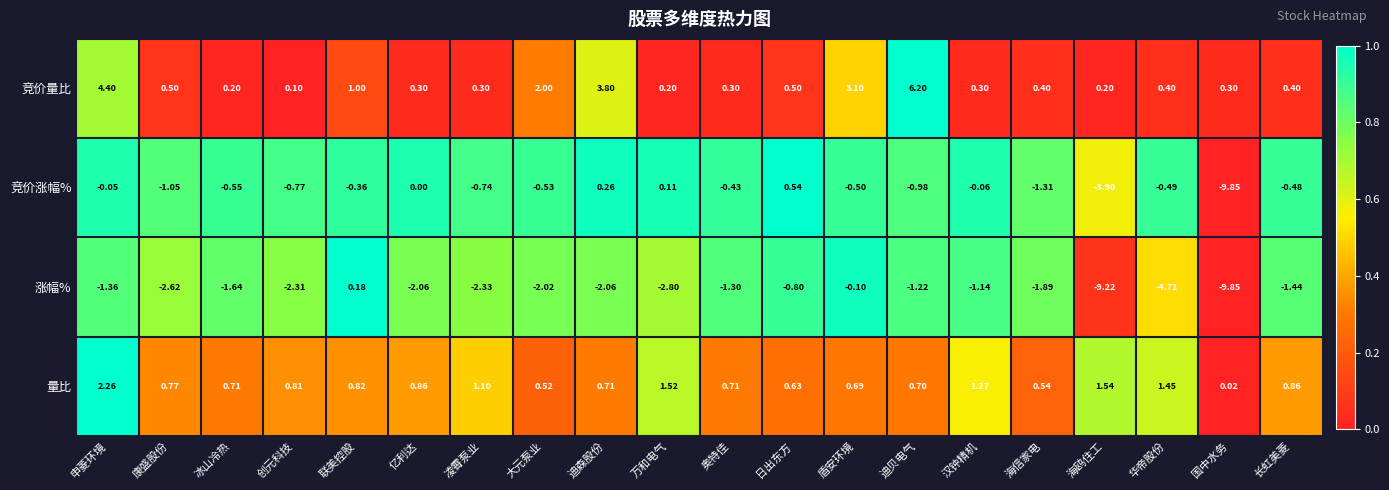

Rank the series at 万和电气 from highest to lowest value.

量比, 竞价量比, 竞价涨幅%, 涨幅%